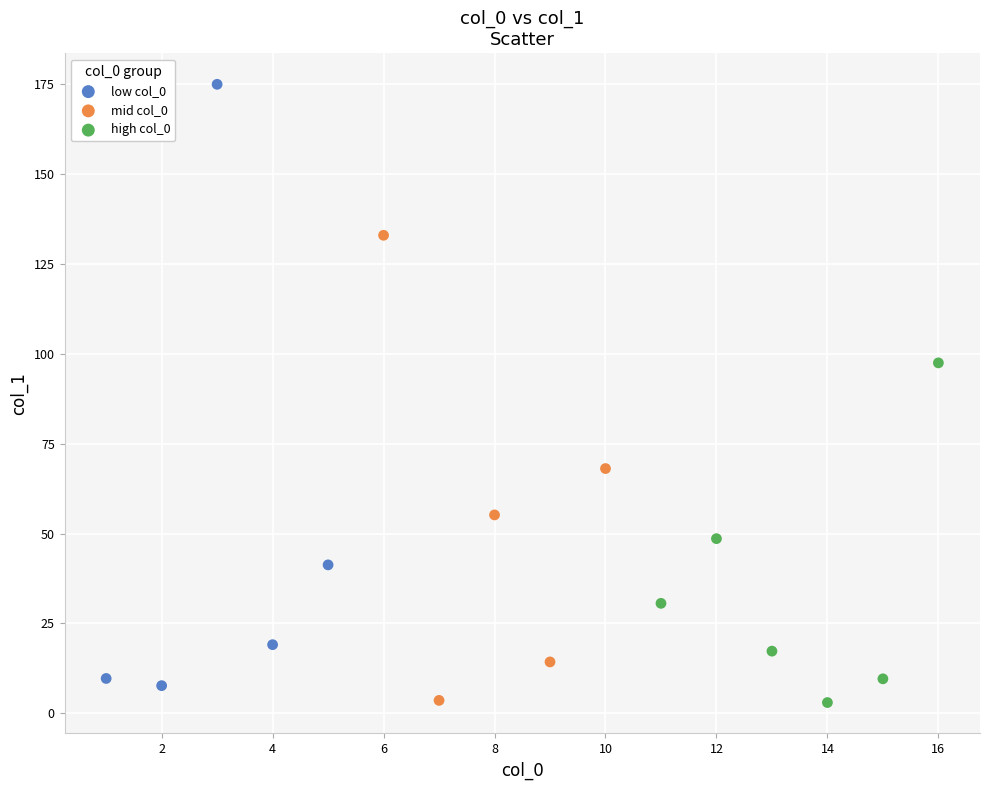

Which series has the largest Y range (max minus min)?

low col_0